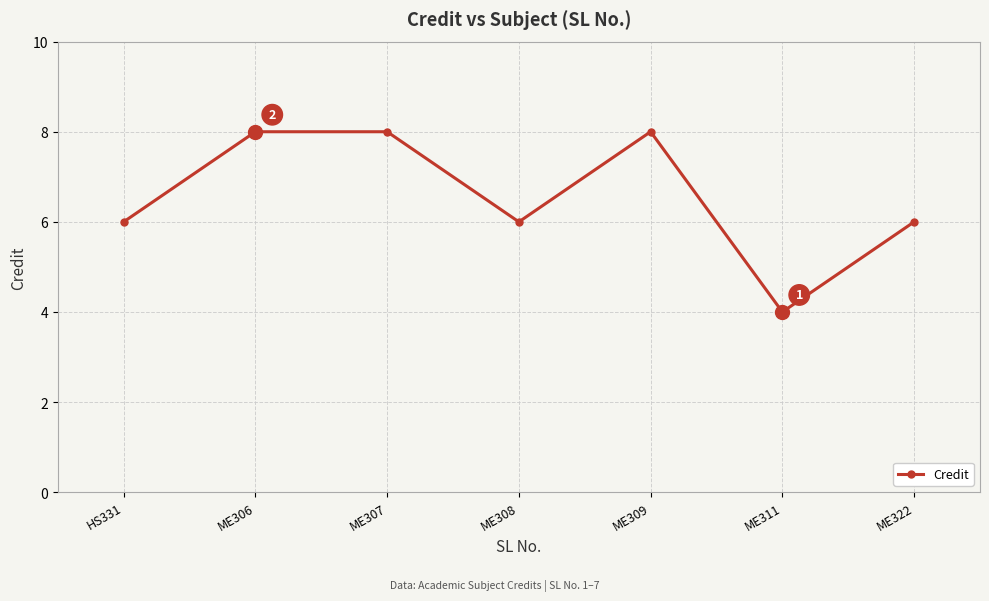

True or false: the data shows 6 at ME322.

True